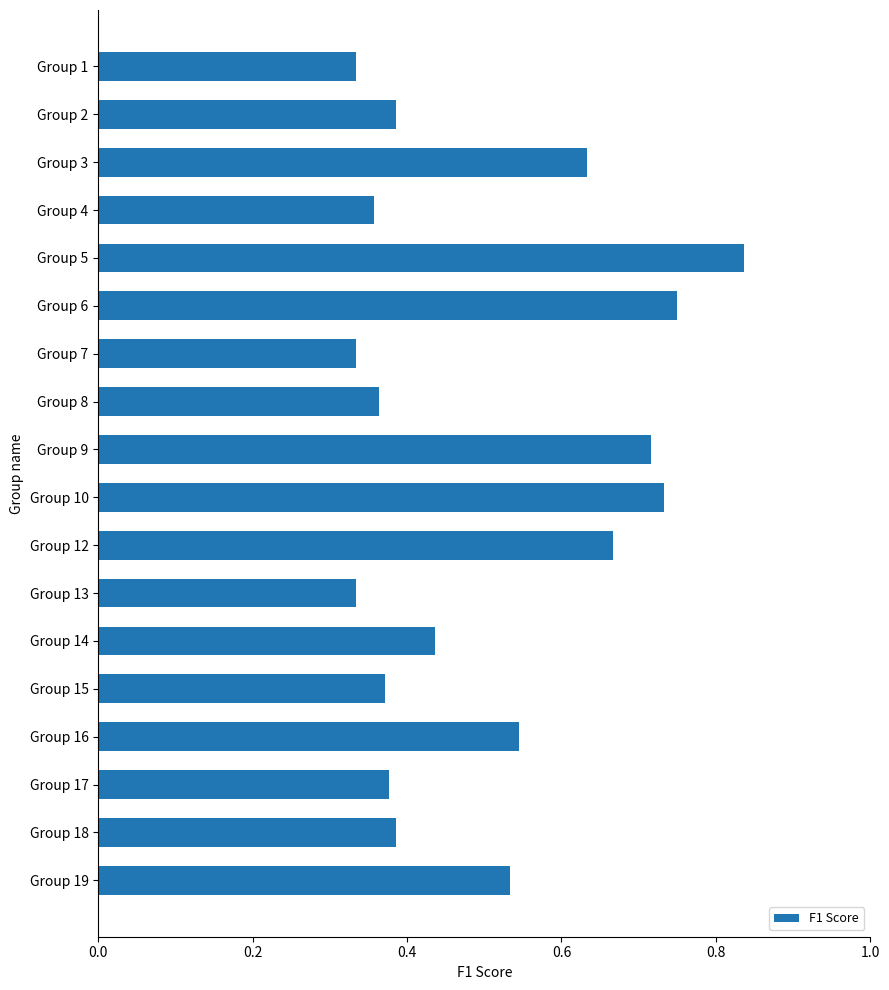

Which category has the highest value across all series?

Group 5